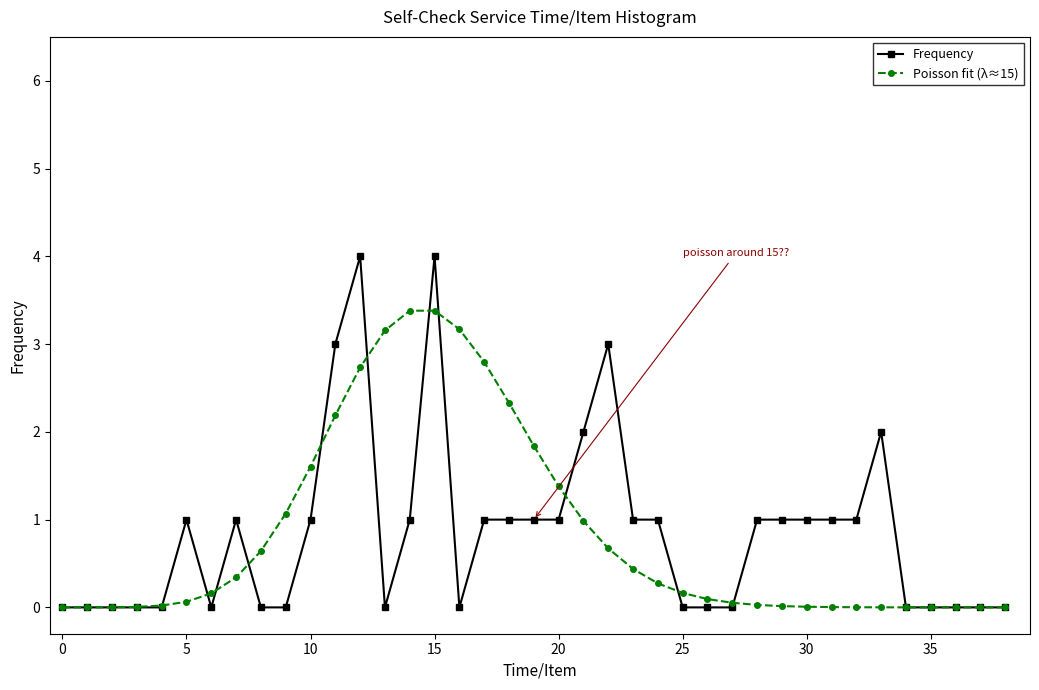

List the series in order of their peak value, lowest first.

Poisson fit (λ≈15), Frequency